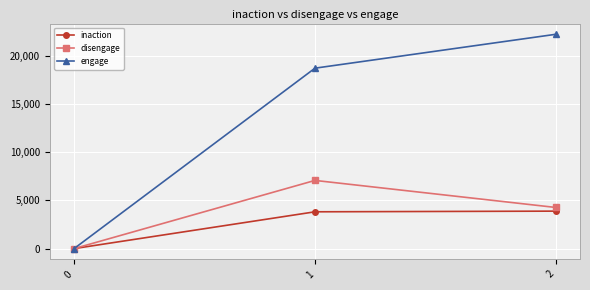

Which series has the largest total across all categories?

engage